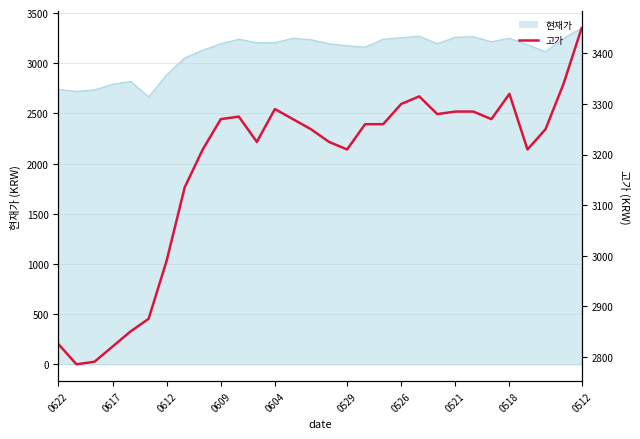

How many data points are less than 3260?

15